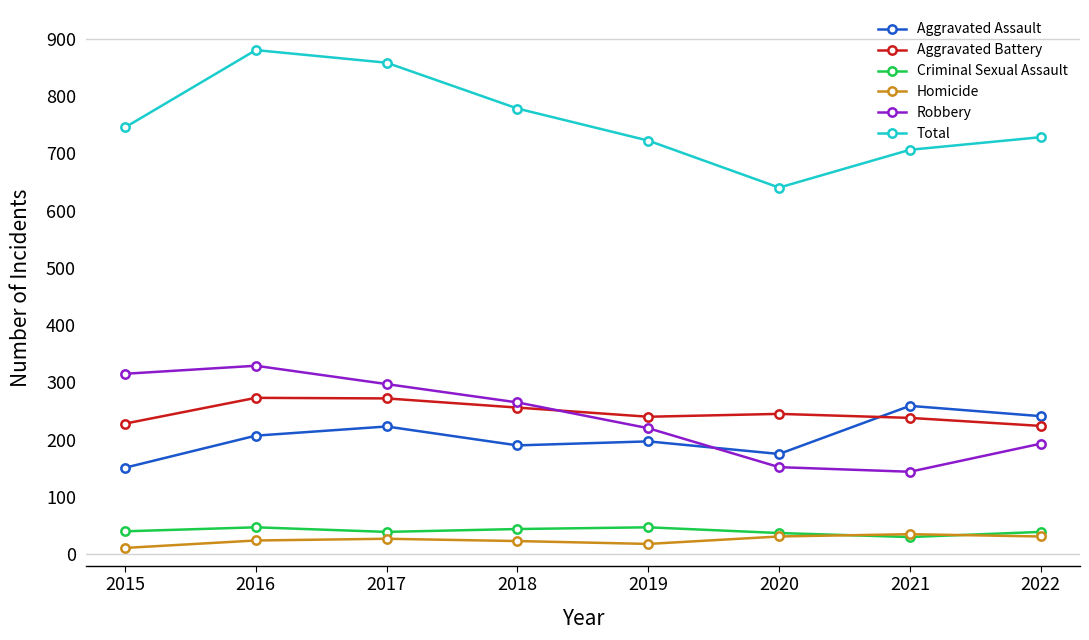

What is the sum of all Total values?

6057